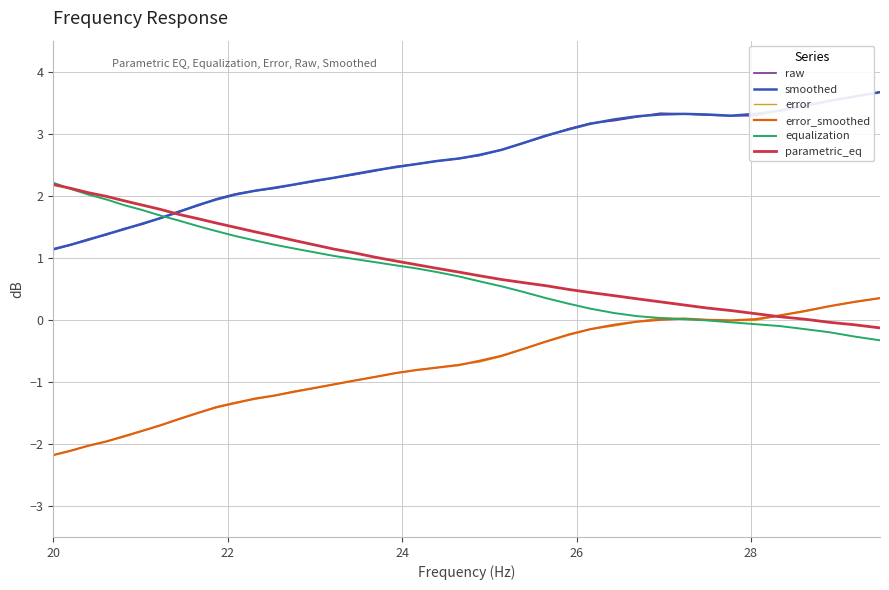

What are all the series names shown in the legend?

raw, smoothed, error, error_smoothed, equalization, parametric_eq